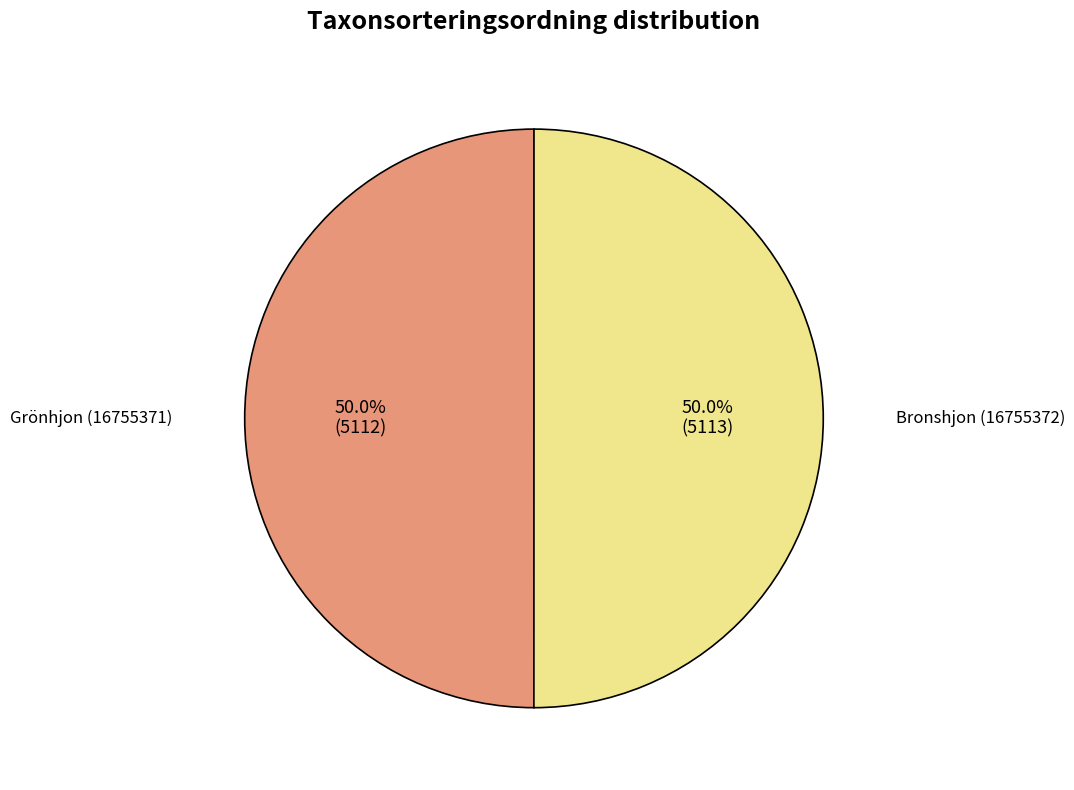

Combined, do Grönhjon (16755371) and Bronshjon (16755372) account for over 50%?

Yes